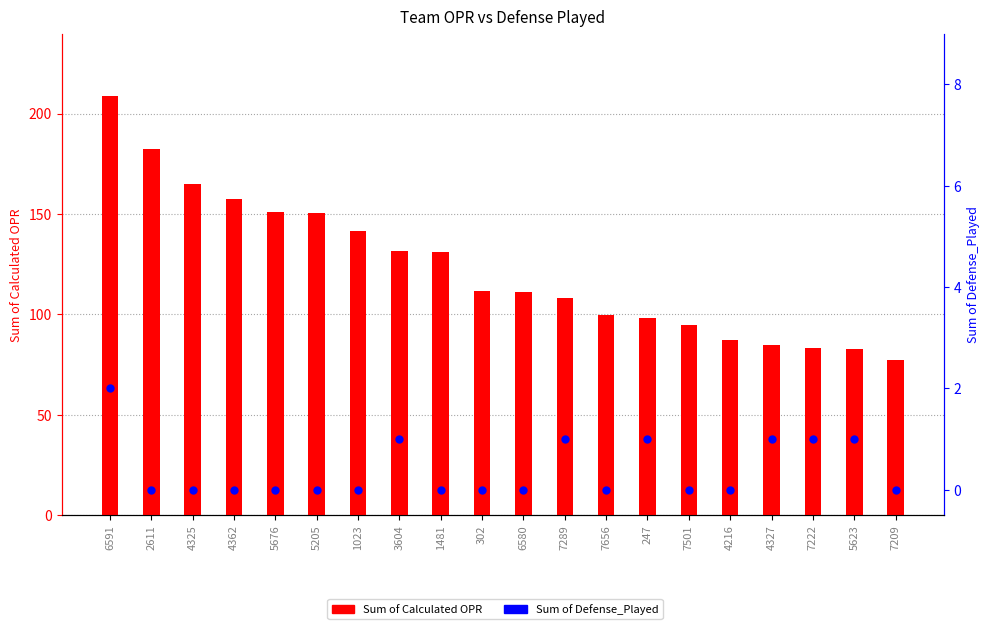

At how many categories does at least one series exceed 192?

1